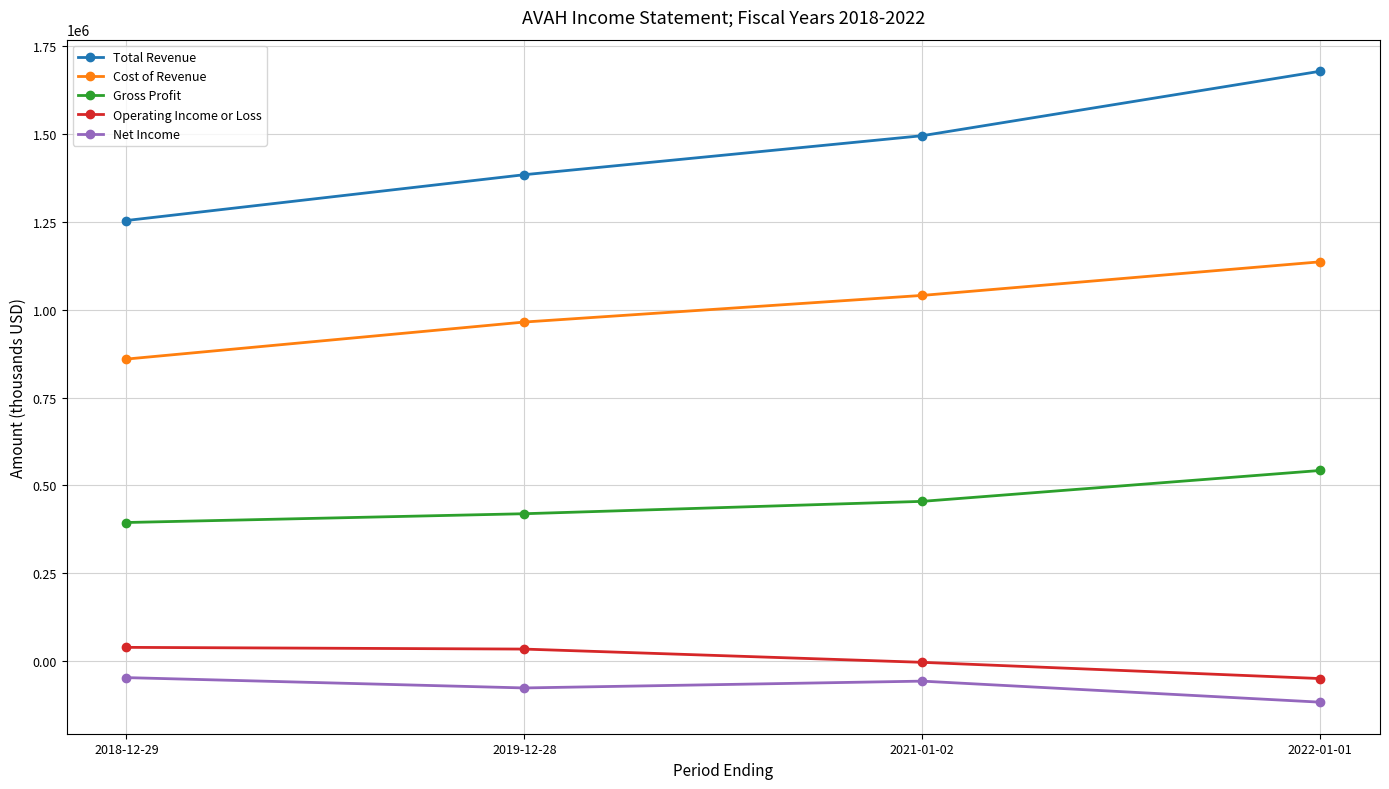

The value of Cost of Revenue at 2021-01-02 is 1040600. True or false?

True